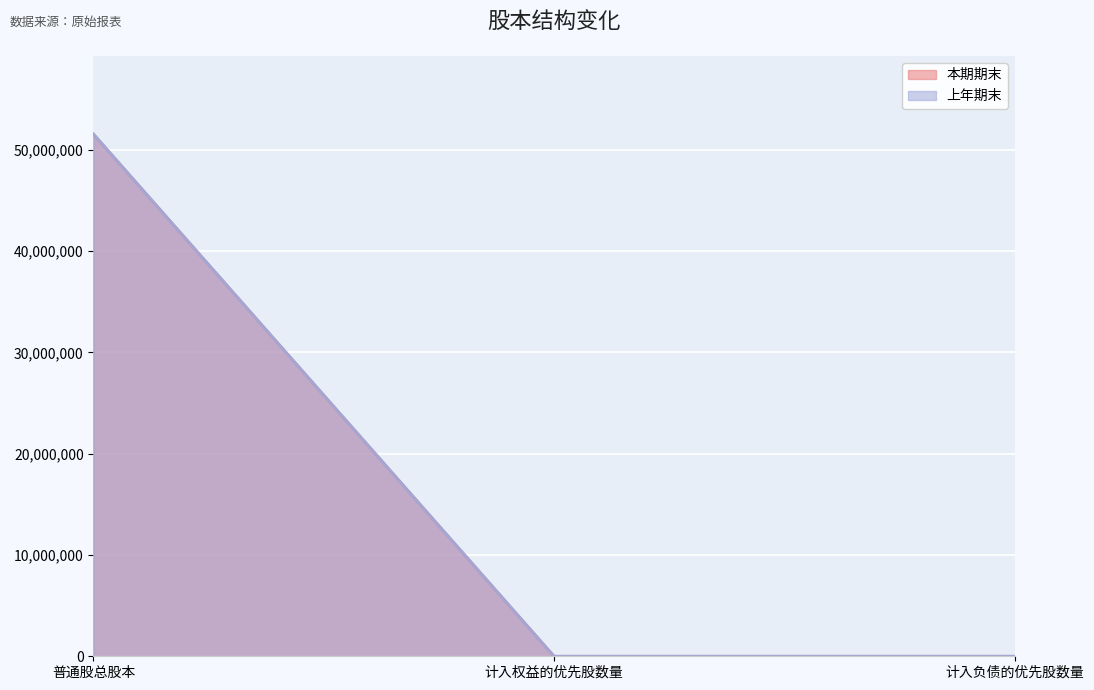

Between 计入负债的优先股数量 and 普通股总股本, which is larger?

普通股总股本